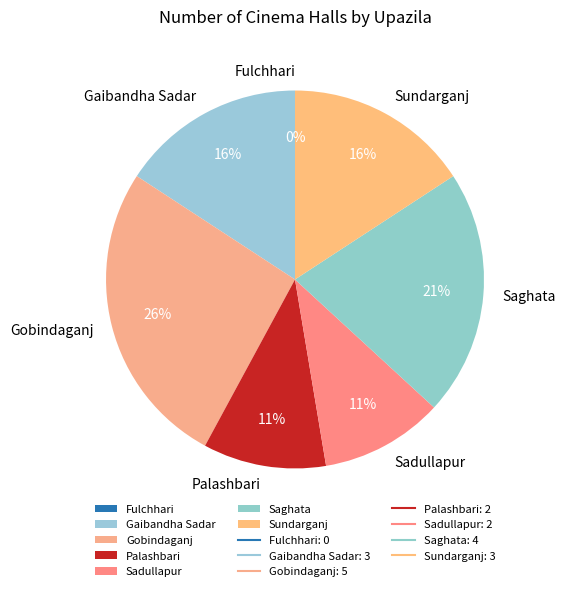

True or false: Saghata accounts for 26% of the total.

False